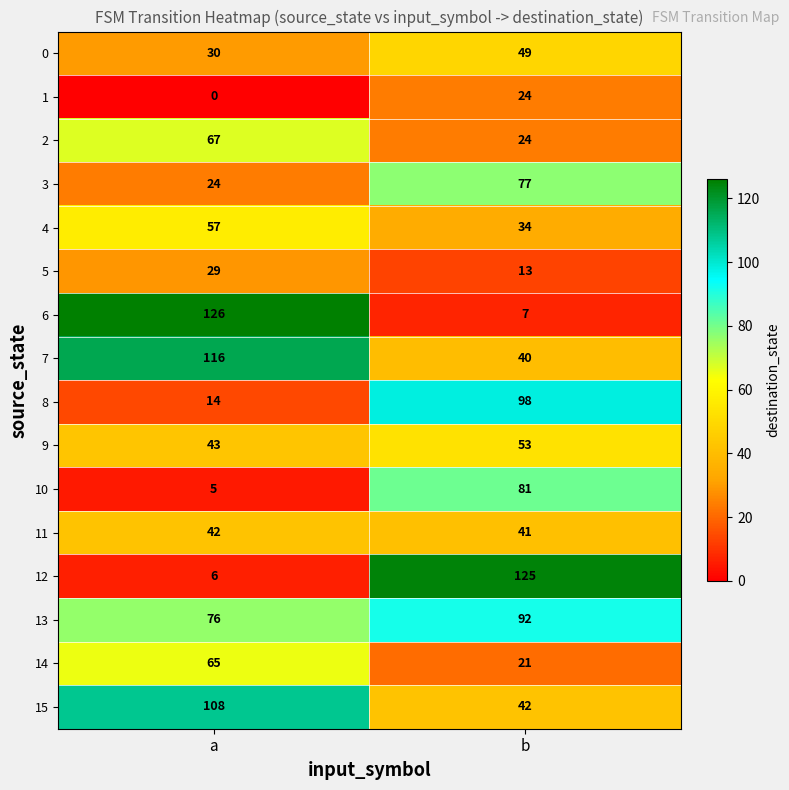

Which category has the highest value in the 2 series?

a